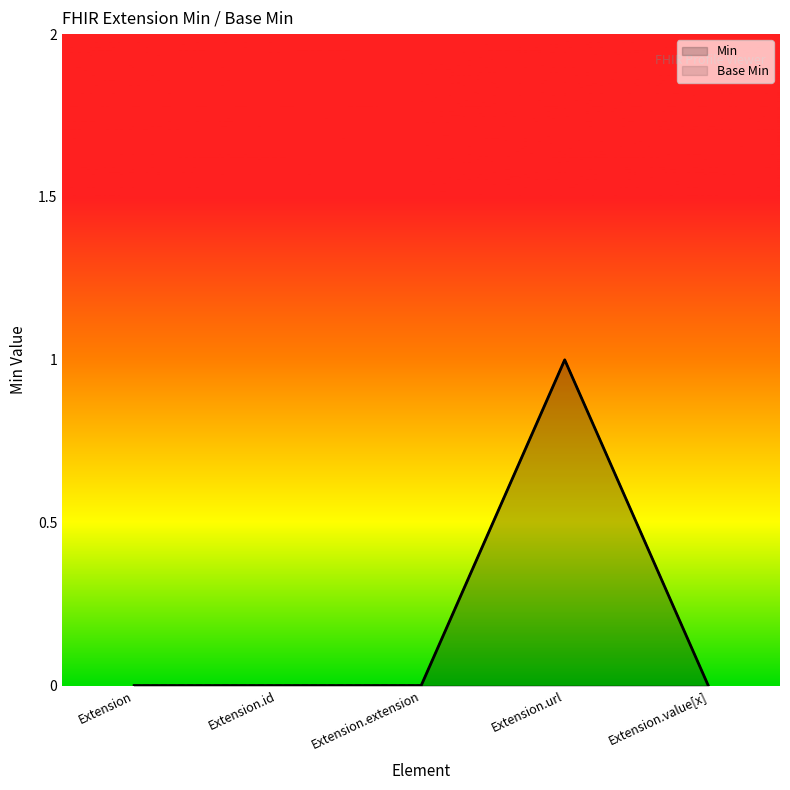

Count the Base Min values in the range 0 to 1.

5